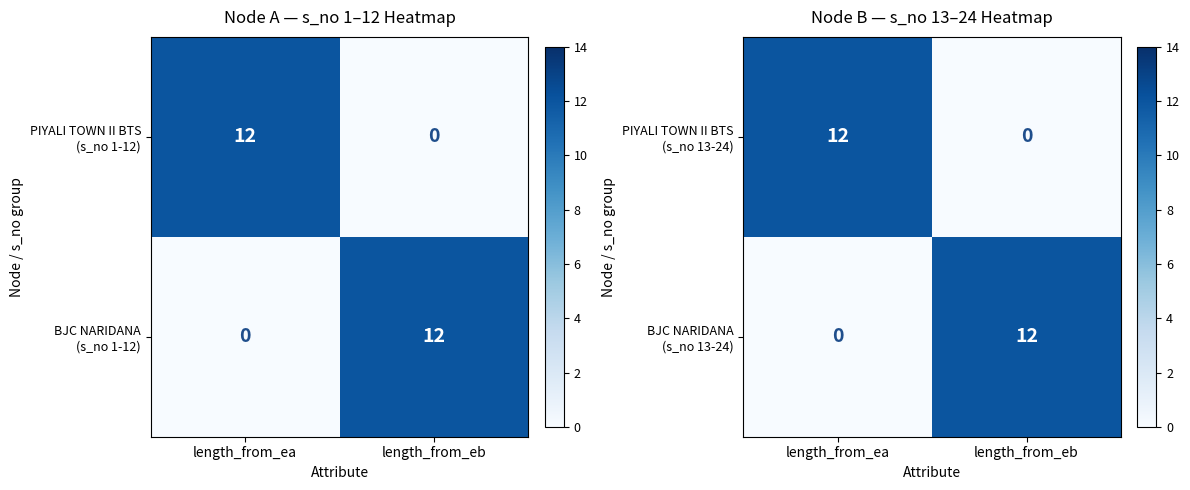

Rank the series at length_from_ea from highest to lowest value.

PIYALI TOWN II BTS (s_no 13-24), BJC NARIDANA (s_no 13-24)